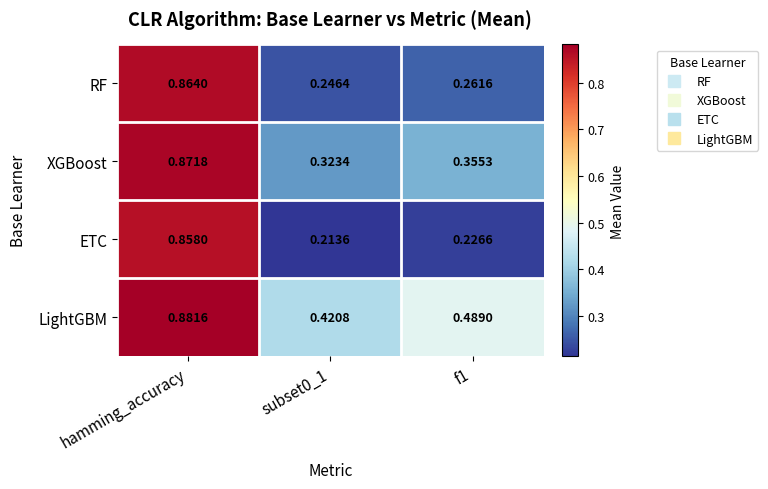

Rank the series at f1 from lowest to highest value.

ETC, RF, XGBoost, LightGBM